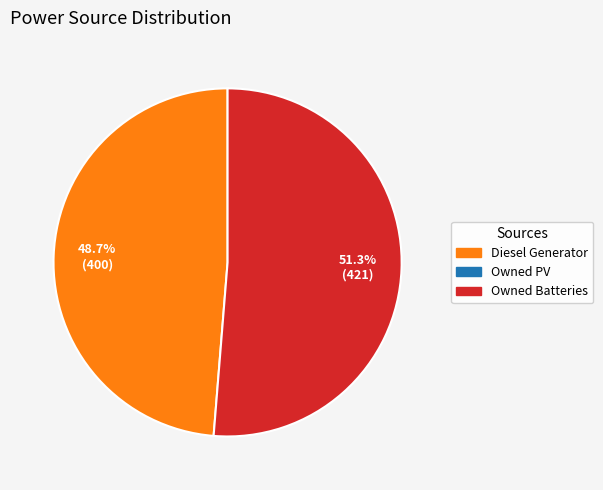

Is there a majority slice in this chart?

Yes